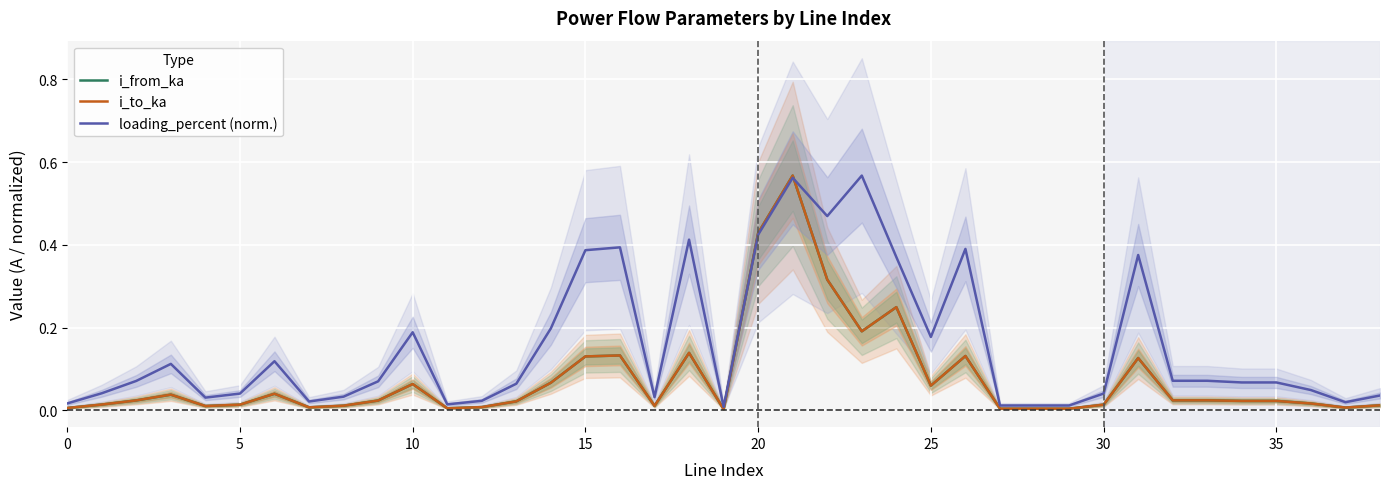

Rank the series by their maximum value, from lowest to highest.

i_to_ka, i_from_ka, loading_percent (norm.)